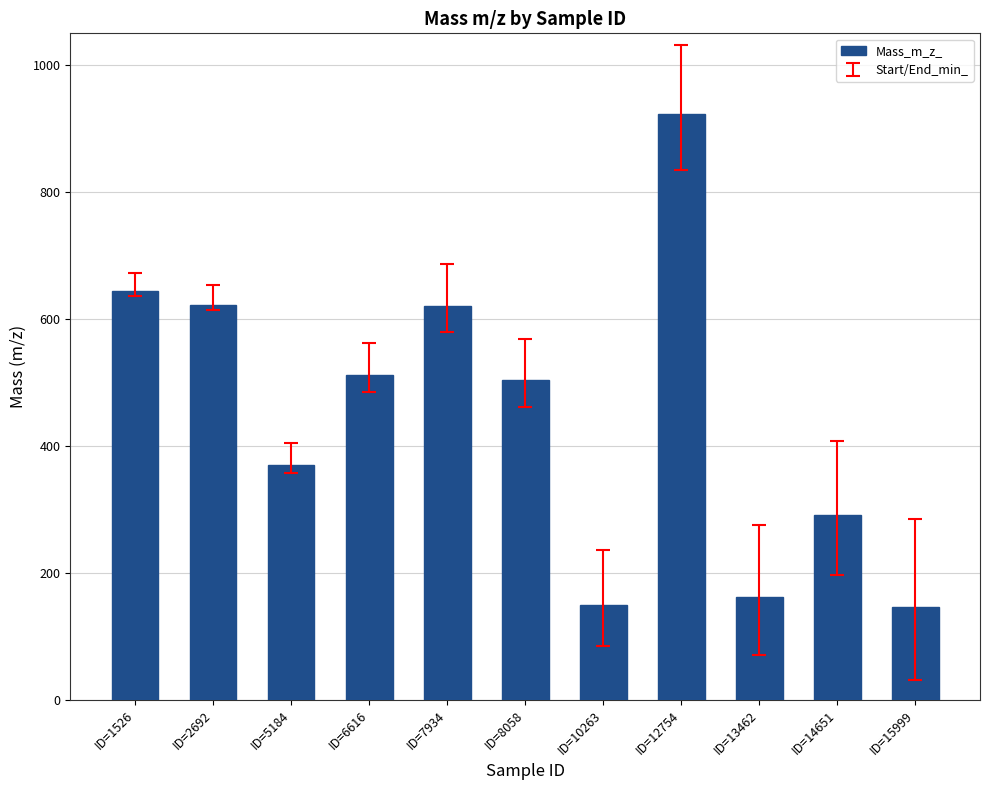

Where does the data first go above 504?

ID=1526